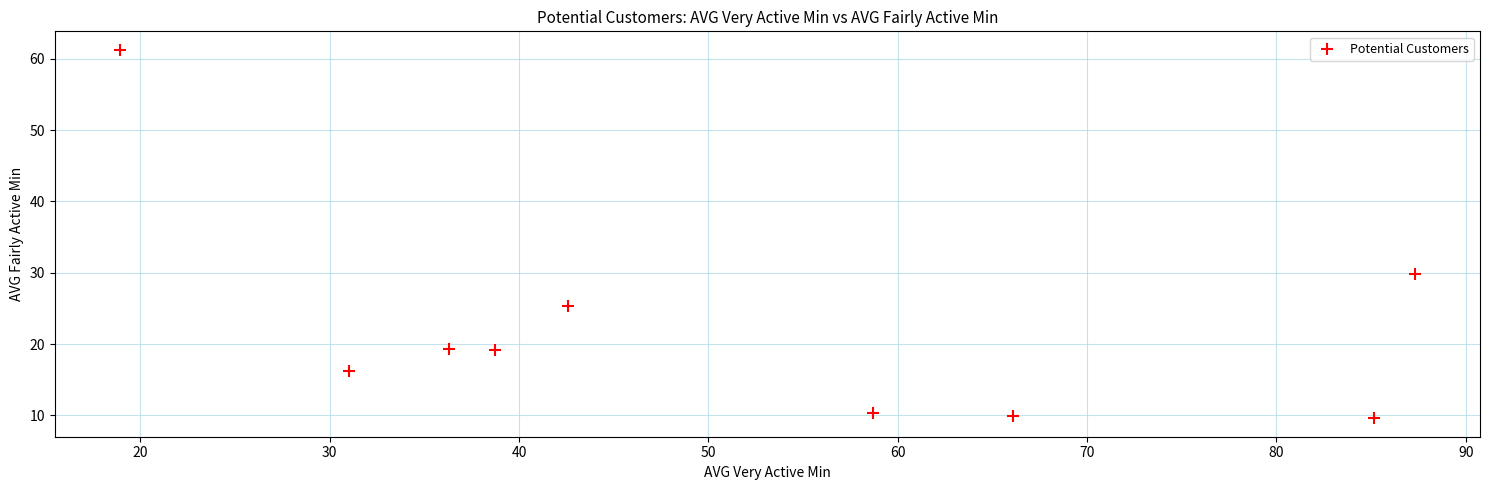

What is the average Y value?

22.3